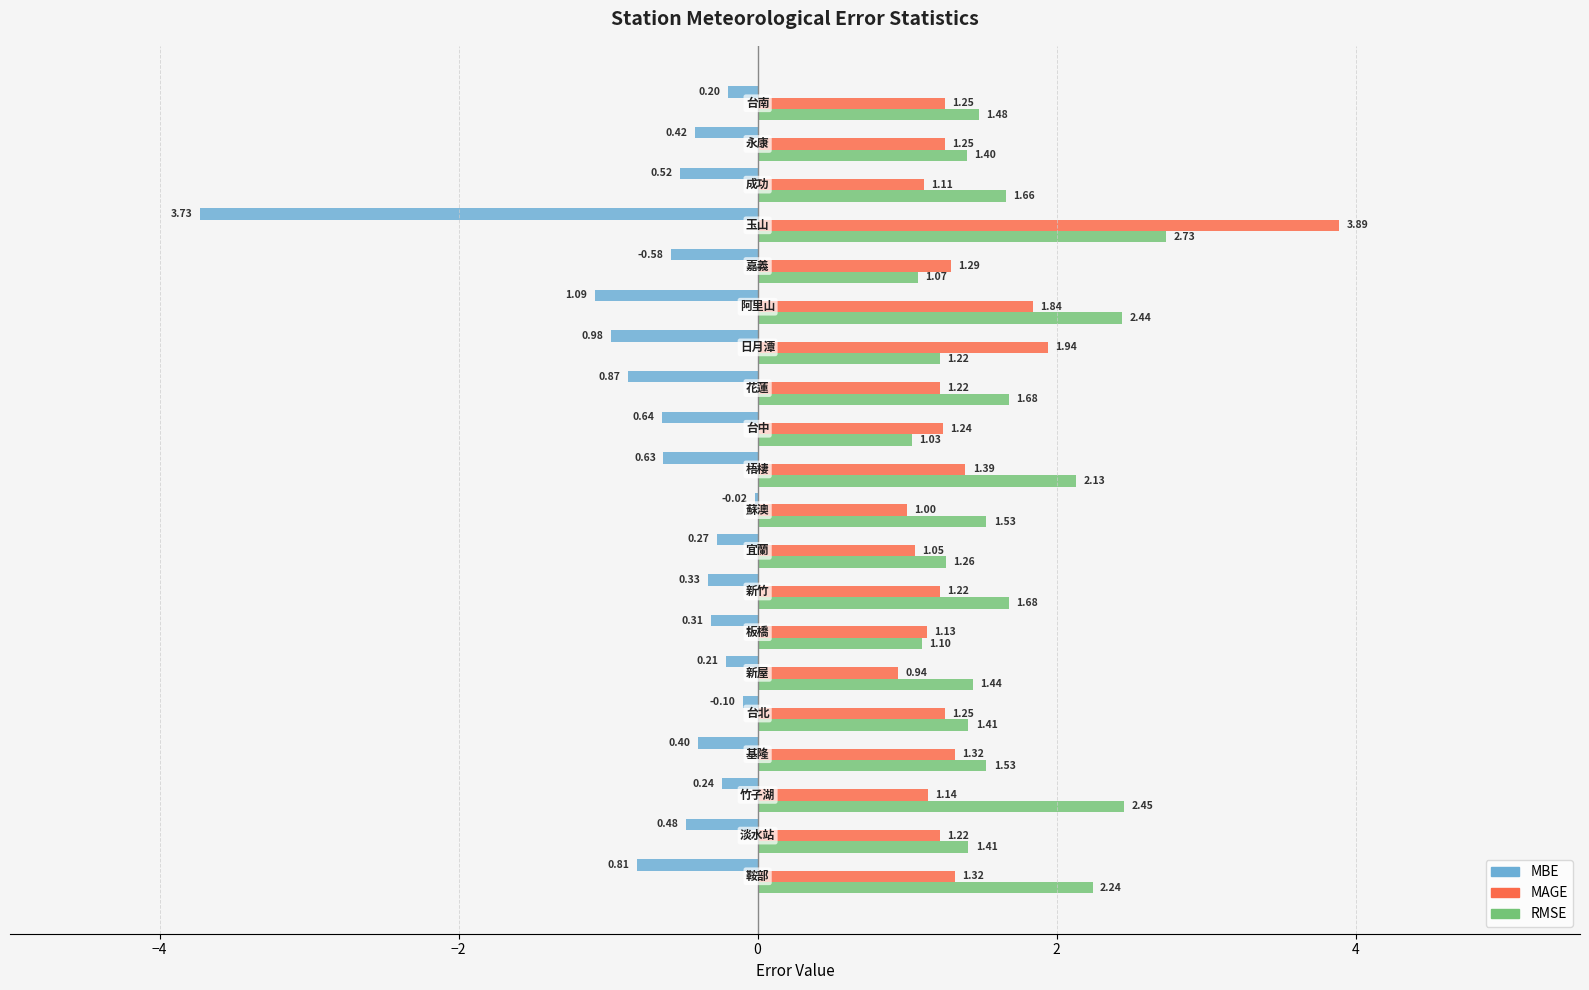

Count the number of categories in the chart.

20